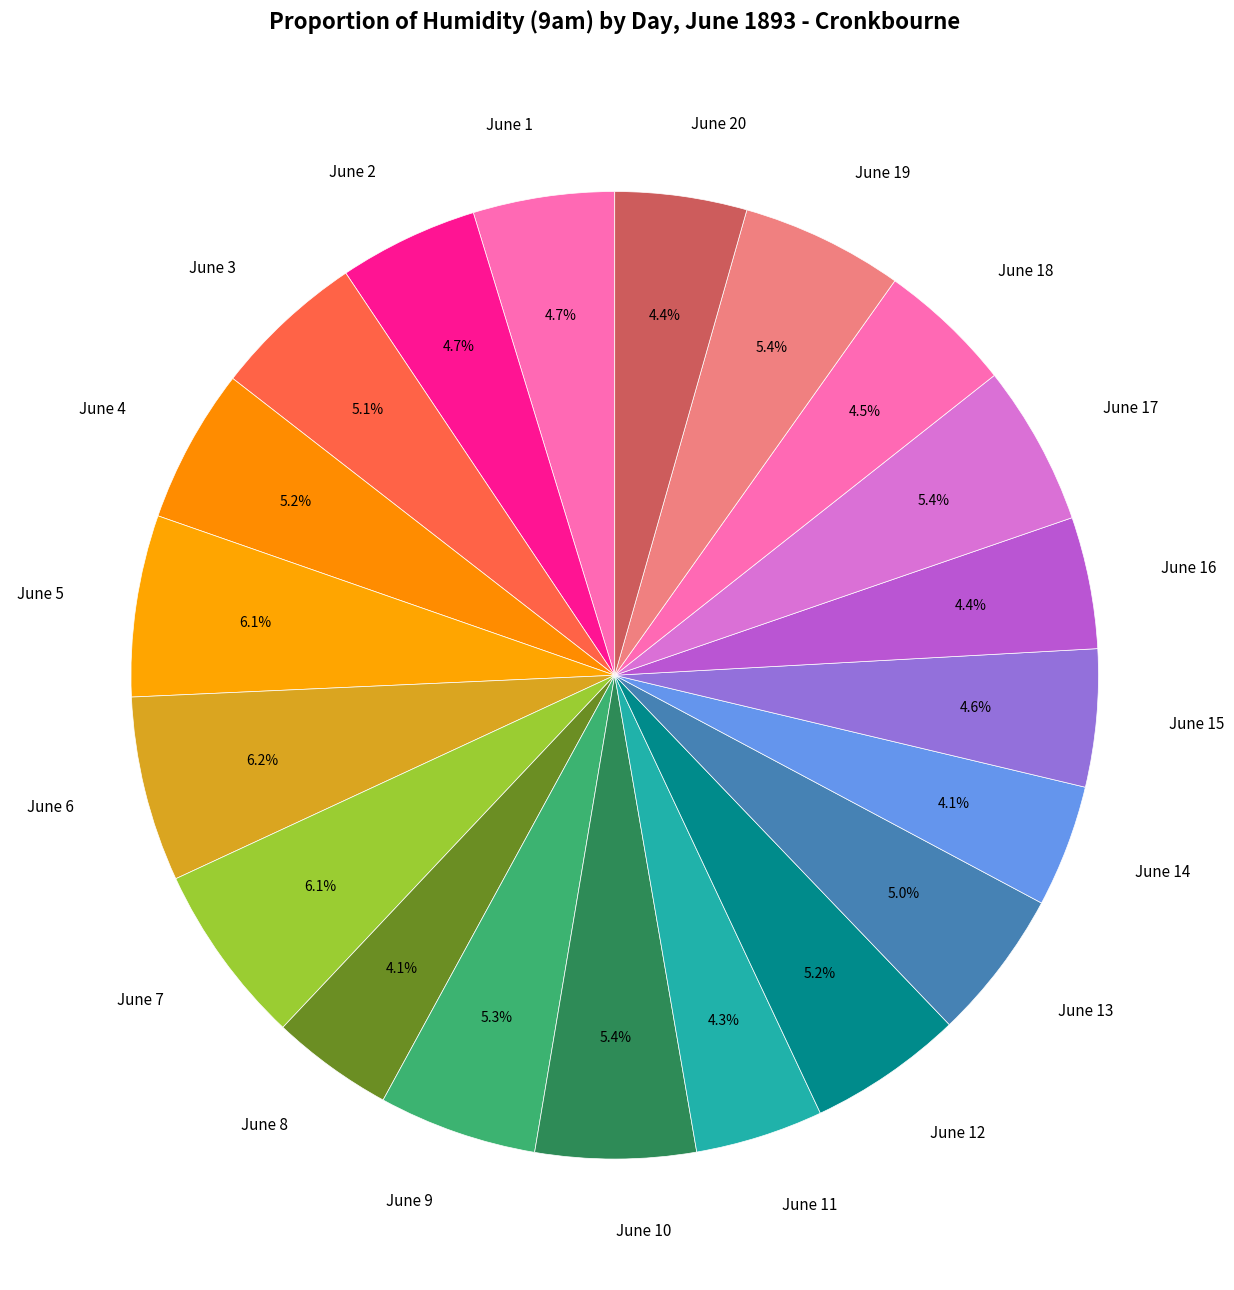

Is it true that June 19 is 5% of the pie?

True